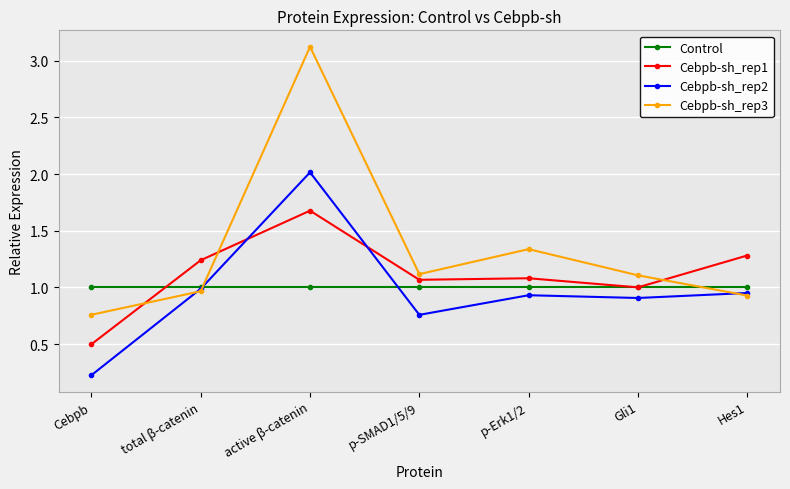

How many times do Cebpb-sh_rep2 and Control cross each other?

2